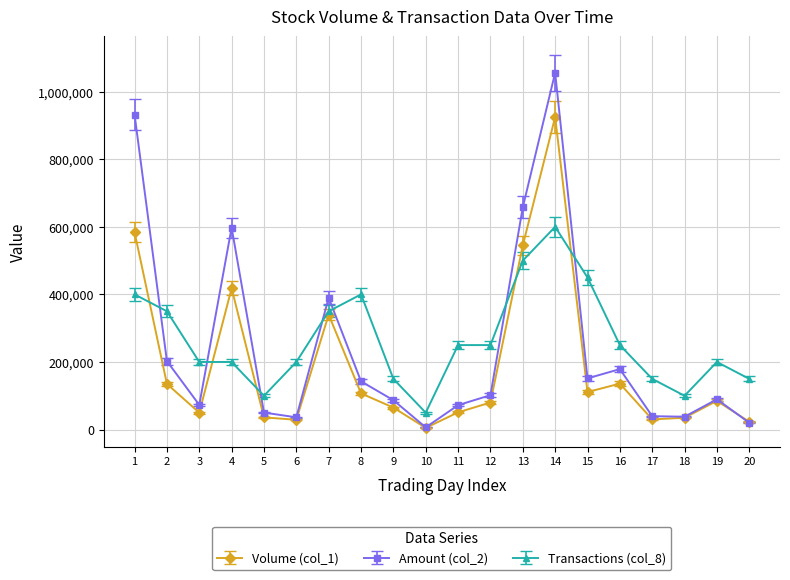

What is the greatest value displayed?

1056100